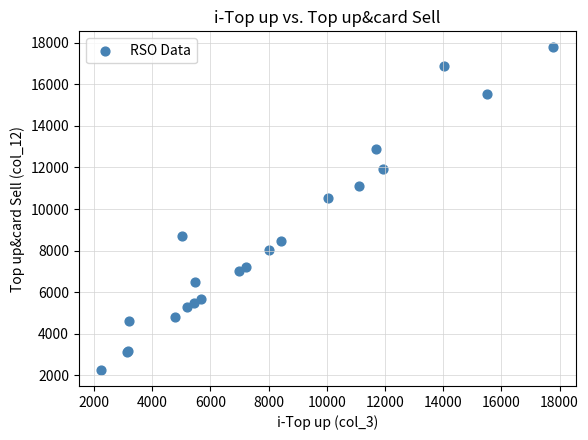

What Y value in the scatter plot is closest to 10017?

10533